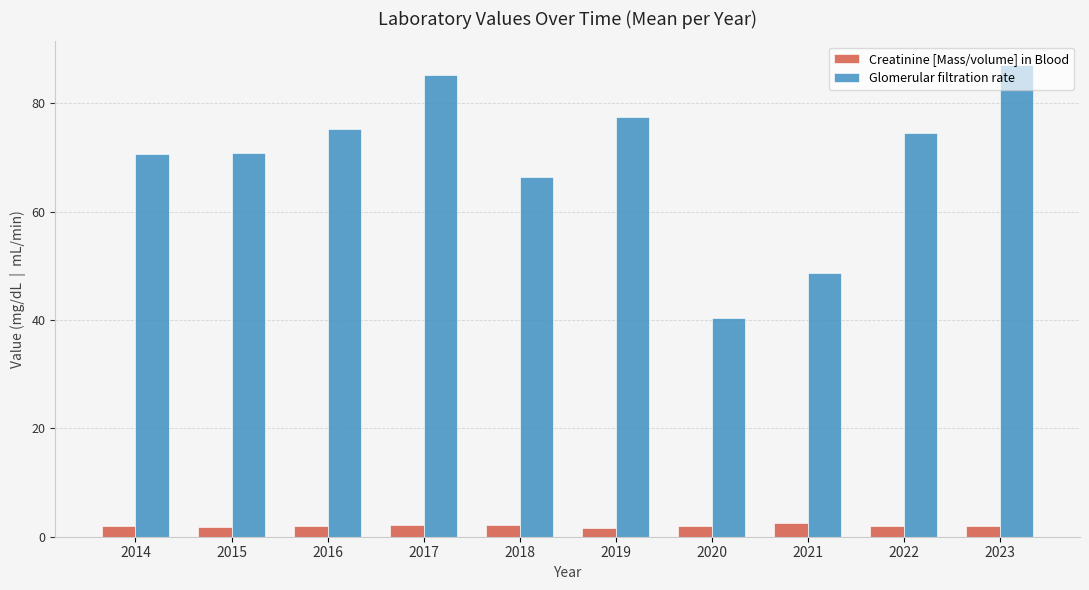

Is the value of Glomerular filtration rate at 2014 greater than the value of Creatinine [Mass/volume] in Blood at 2015?

Yes